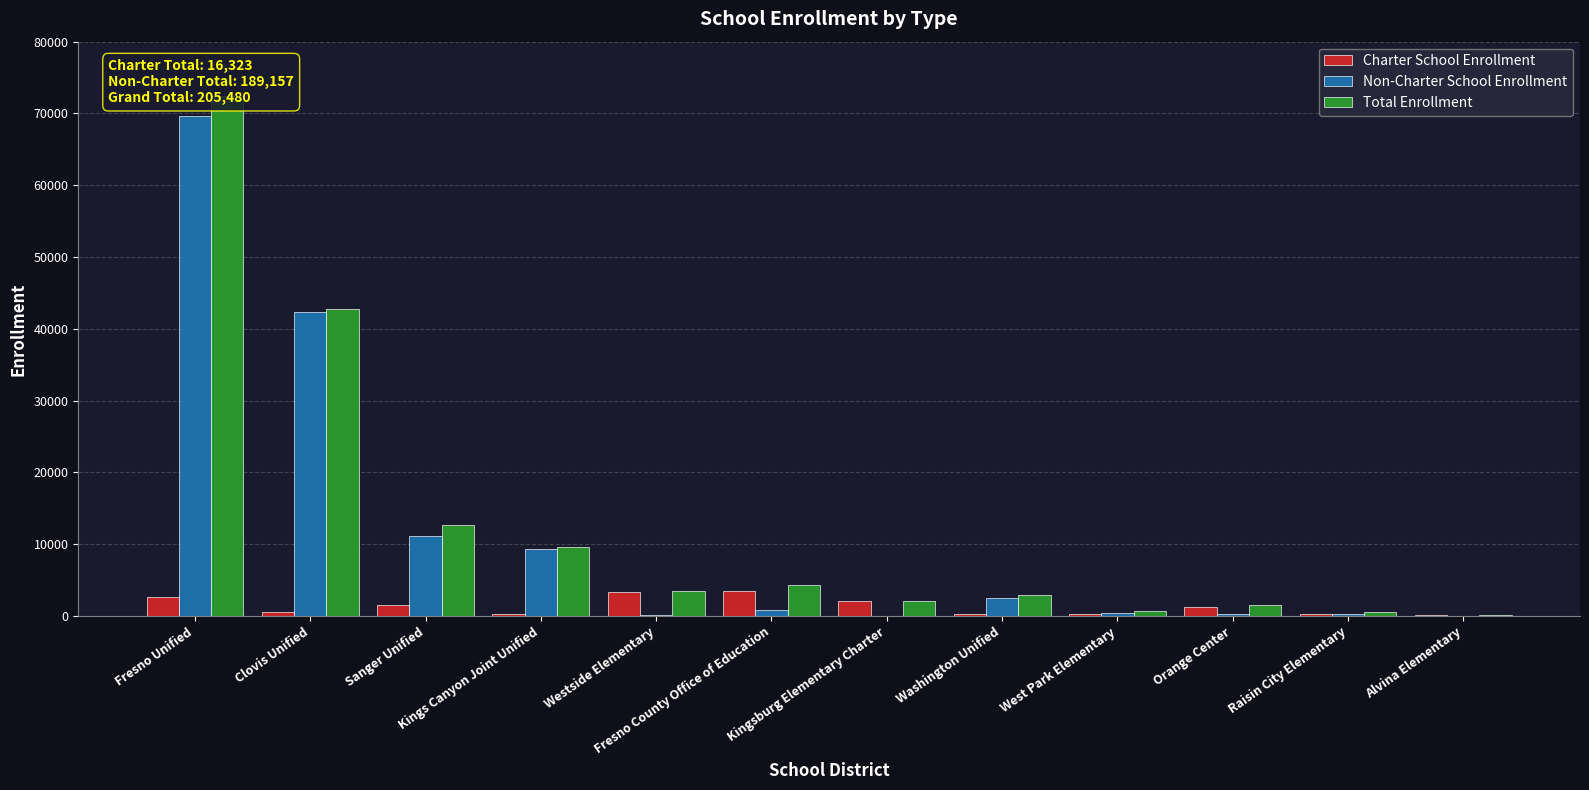

The value of Charter School Enrollment at West Park Elementary is 186. True or false?

False